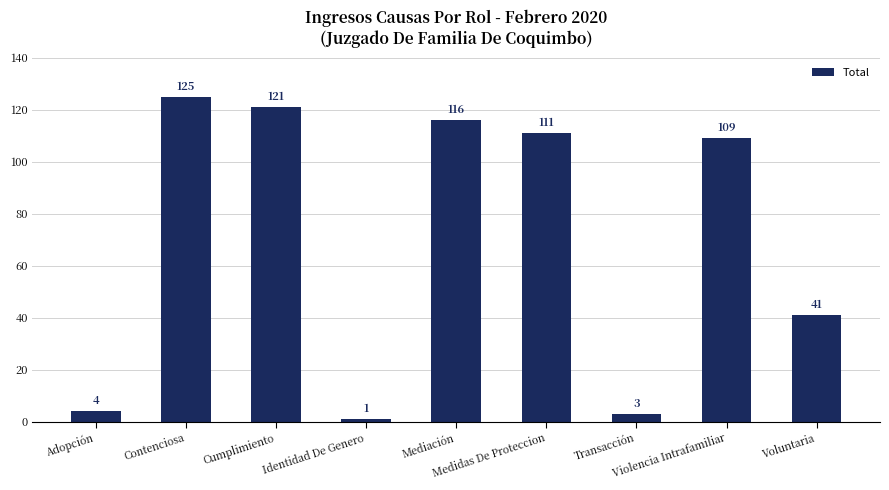

What is the label of the 4th bar from the right?

Medidas De Proteccion